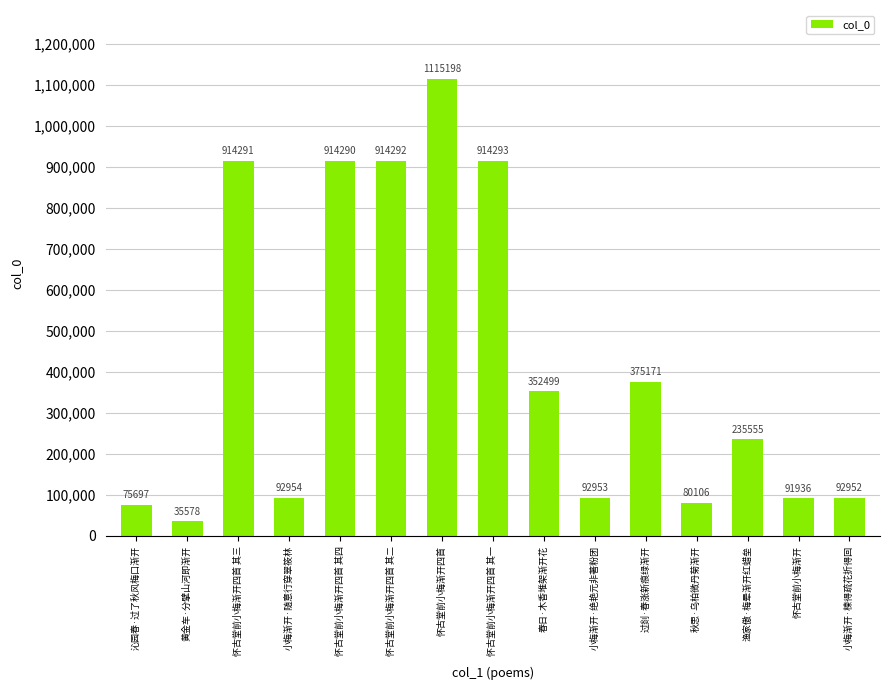

Which label corresponds to the smallest value in the chart?

黄金车·分擘山河即渐开